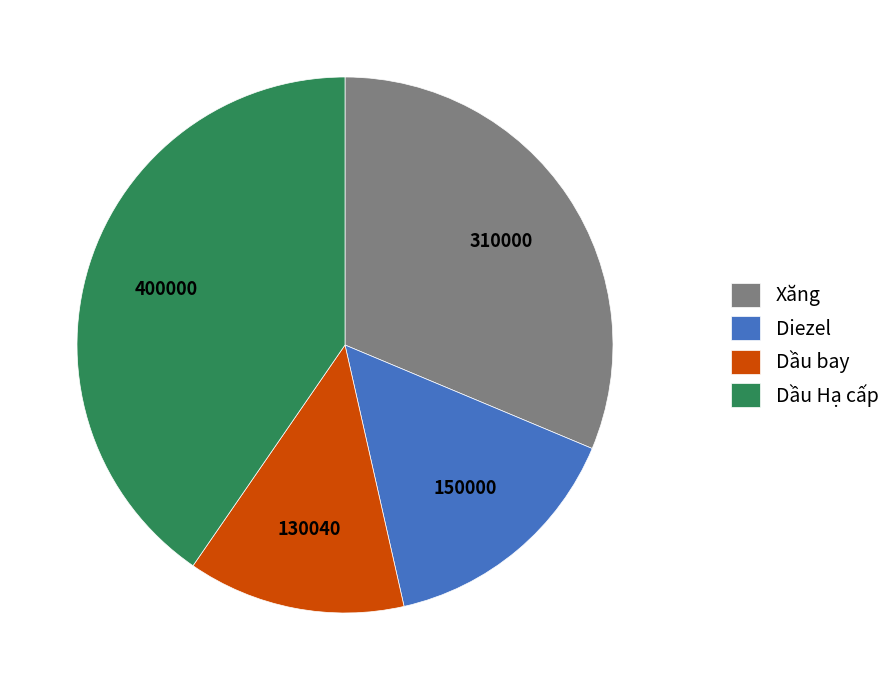

Do Diezel and Dầu Hạ cấp together represent more than half of the pie?

Yes